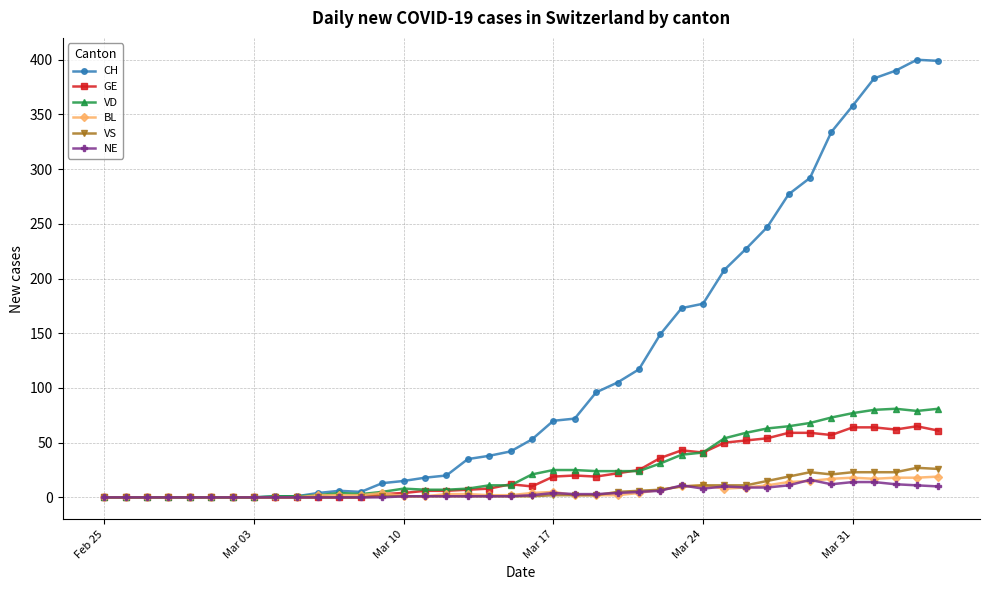

True or false: GE has more than 0 points higher than both neighbors.

True